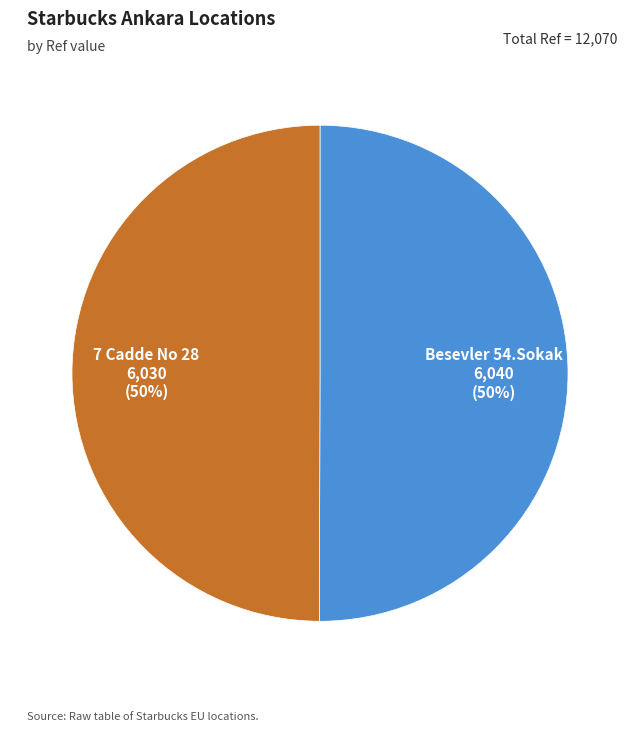

The 7 Cadde No 28 slice represents 50% of the pie. True or false?

True